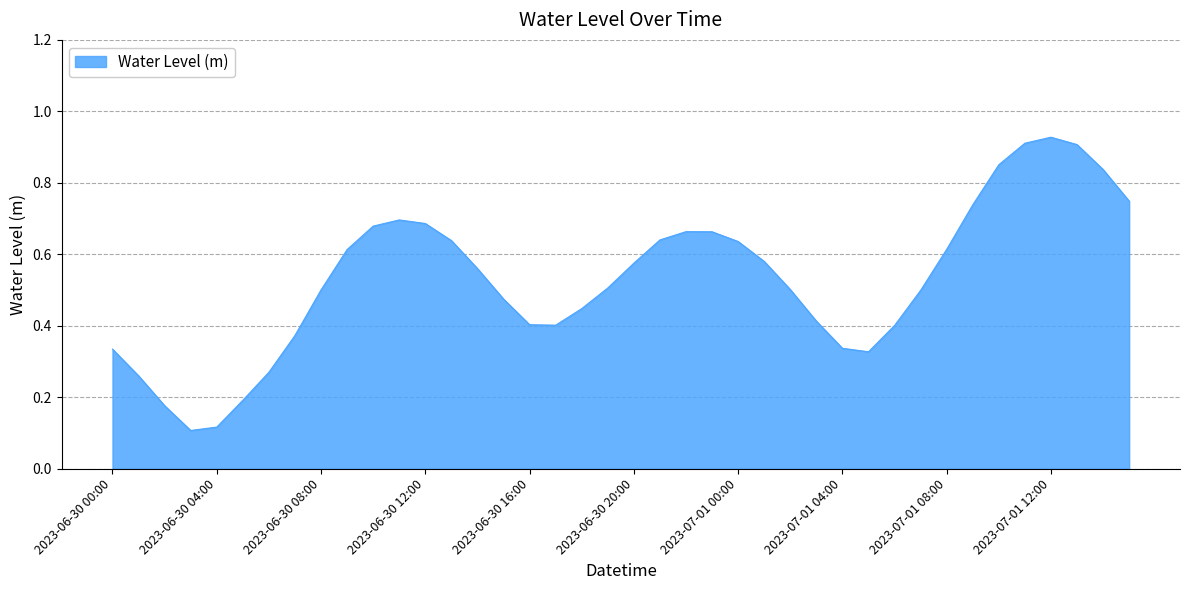

Where is the data nearest to the value 0?

2023-06-30 03:00